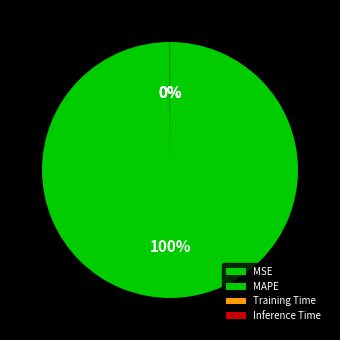

How many segments does this pie chart have?

4